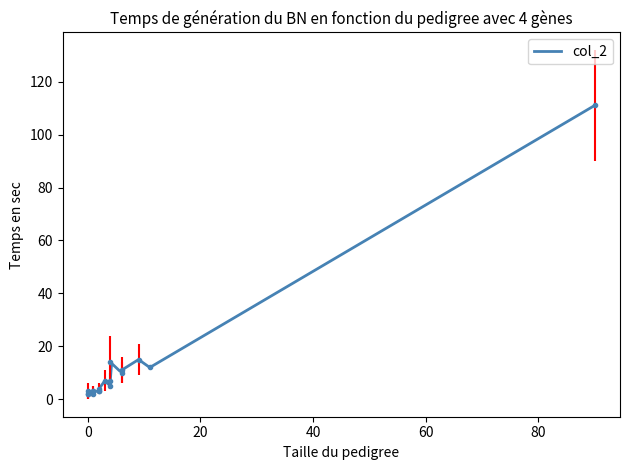

What is the highest value of the col_2 series?

111.0